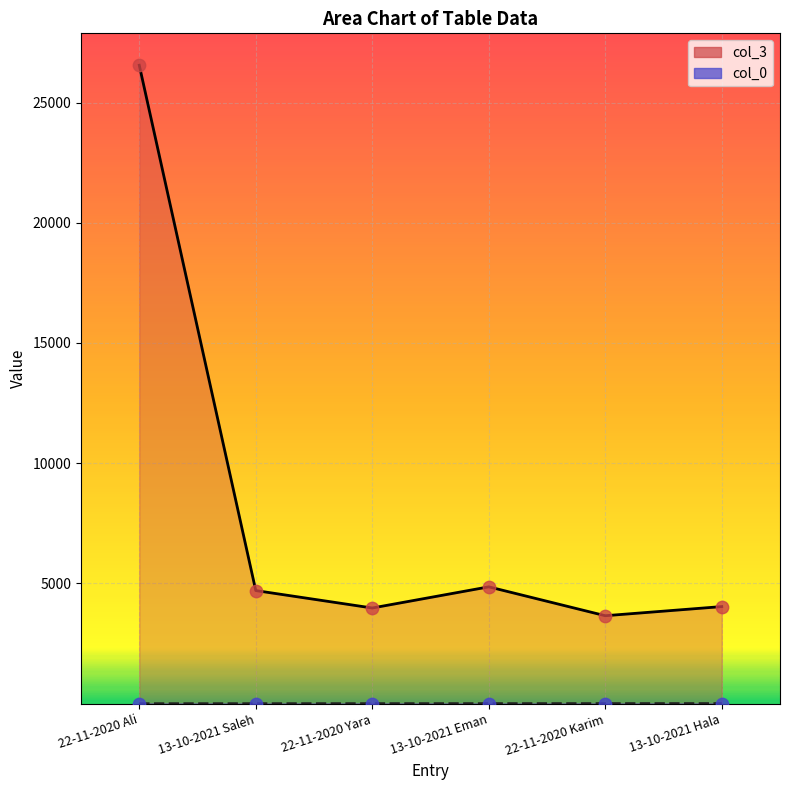

What is the total value across all series at 22-11-2020 Yara?

3983